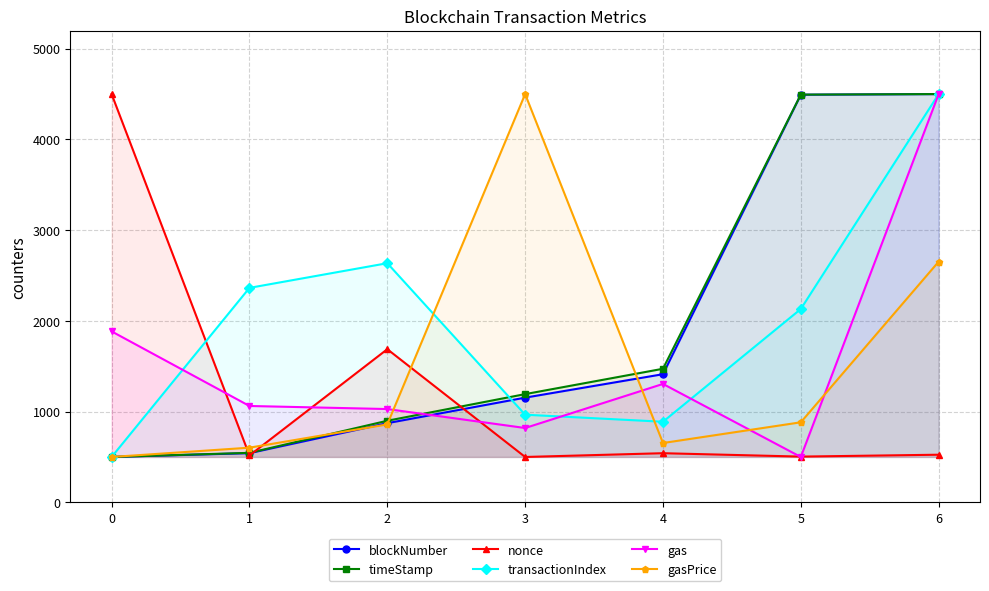

What is the value of the nonce point at the 5th from the left?

541.5